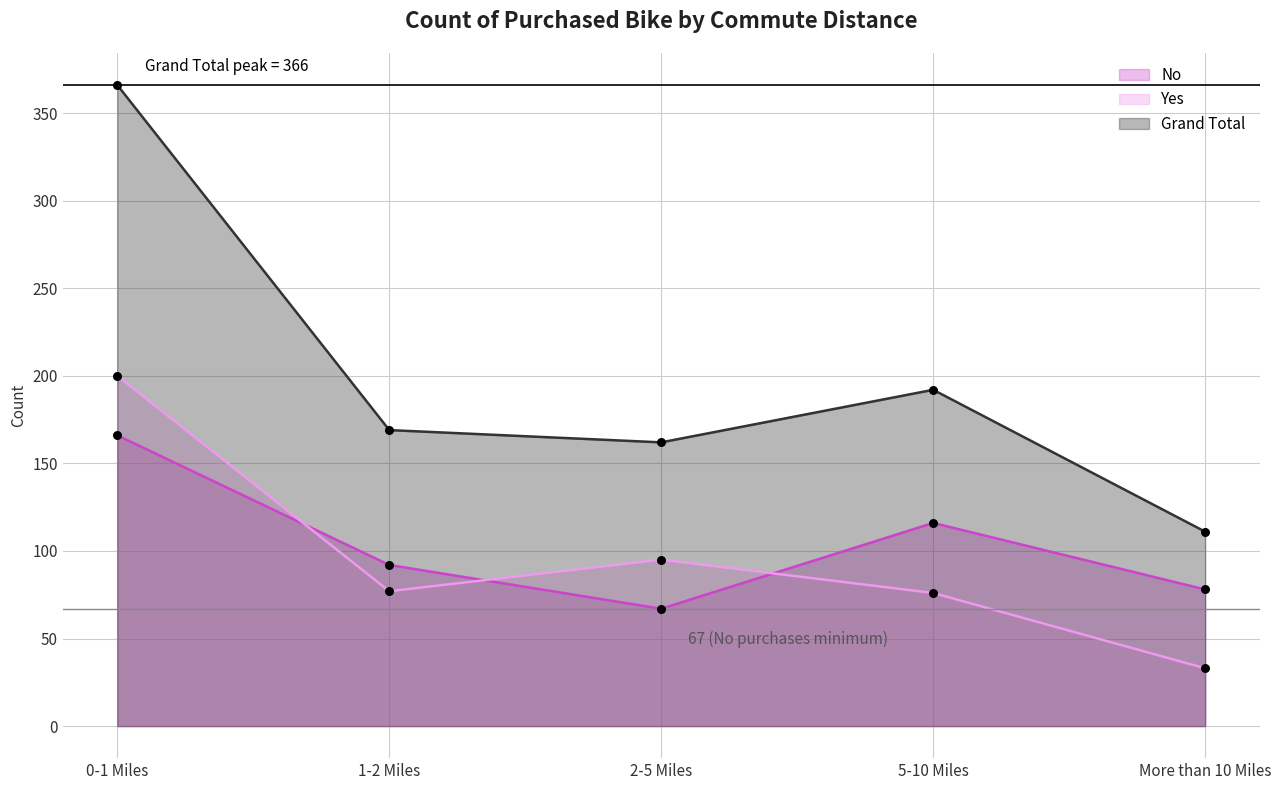

Which series has the largest total across all categories?

Grand Total